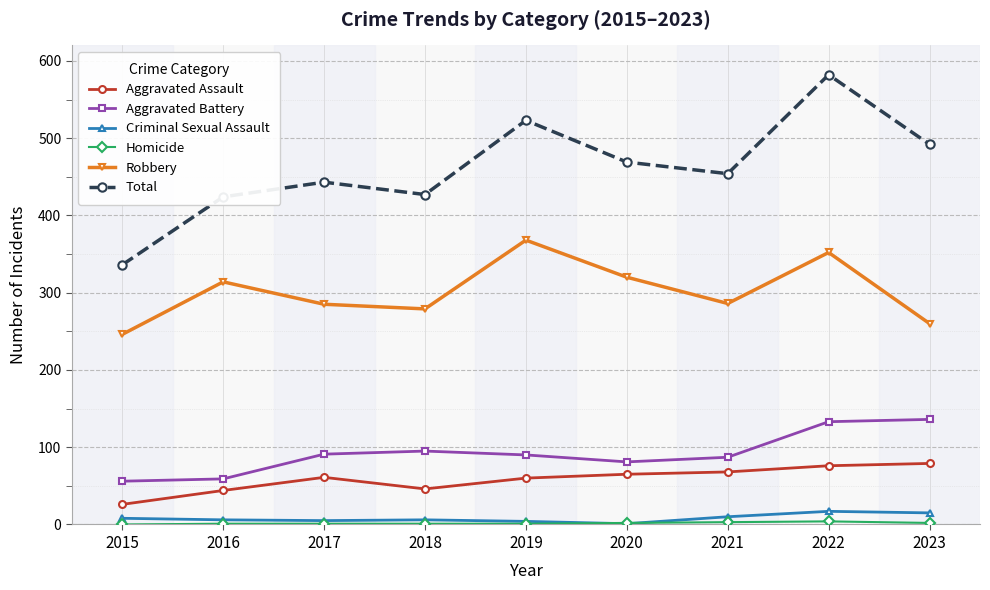

Which category has the lowest value in the Aggravated Assault series?

2015